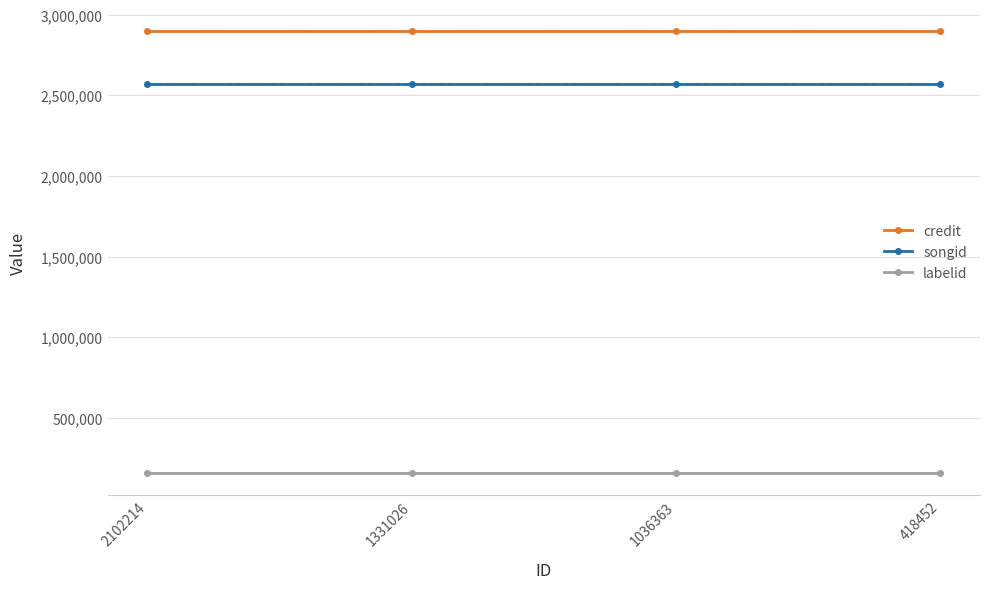

Which category has the highest value in the labelid series?

2102214